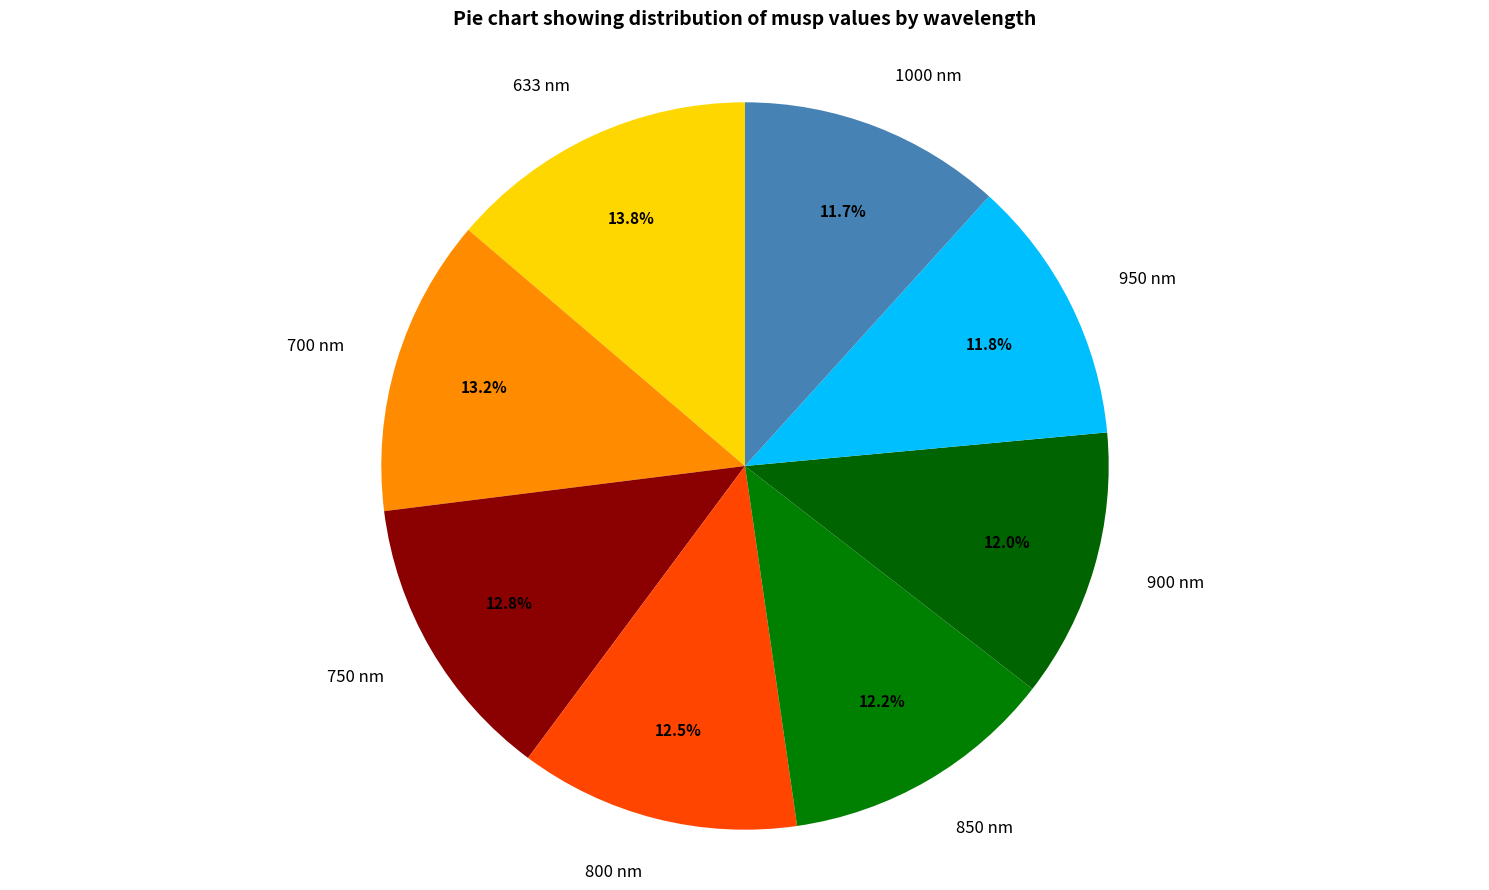

What is the largest slice in the pie chart?

633